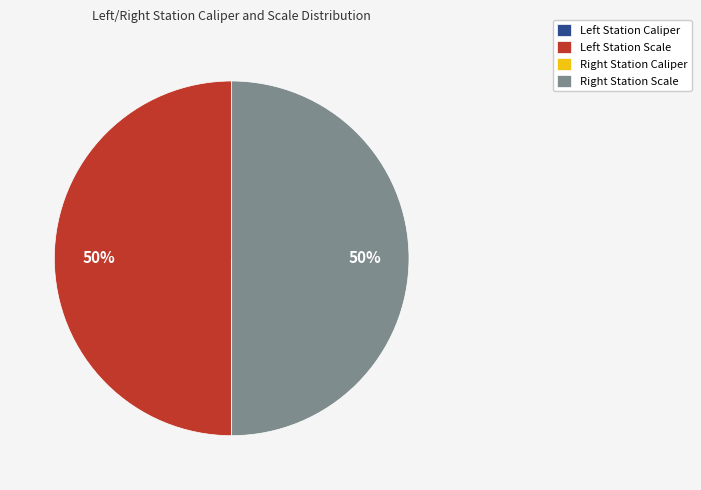

To the nearest percent, what is the average slice percentage?

25%